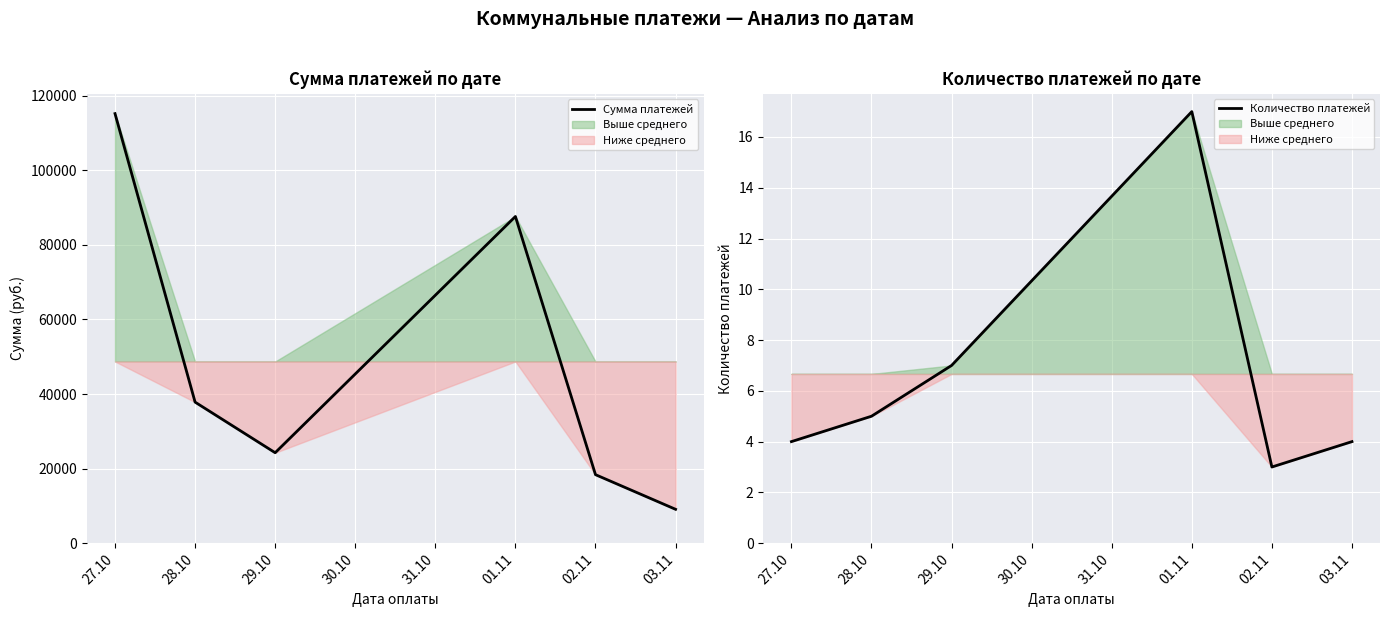

List the series in order of their overall mean, highest first.

Сумма платежей, Количество платежей